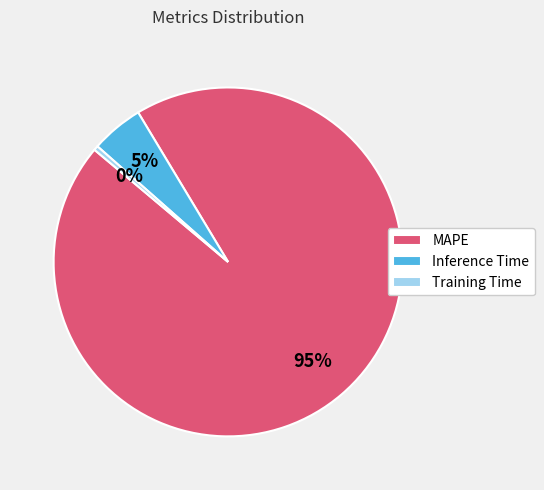

True or false: MAPE accounts for 95% of the total.

True